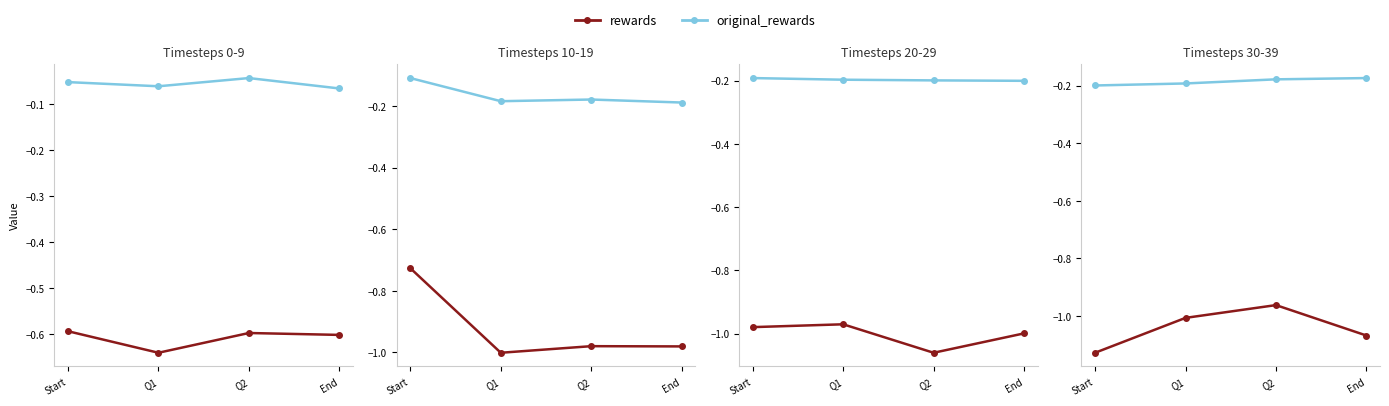

Which series changed the most between Start and Q2?

rewards